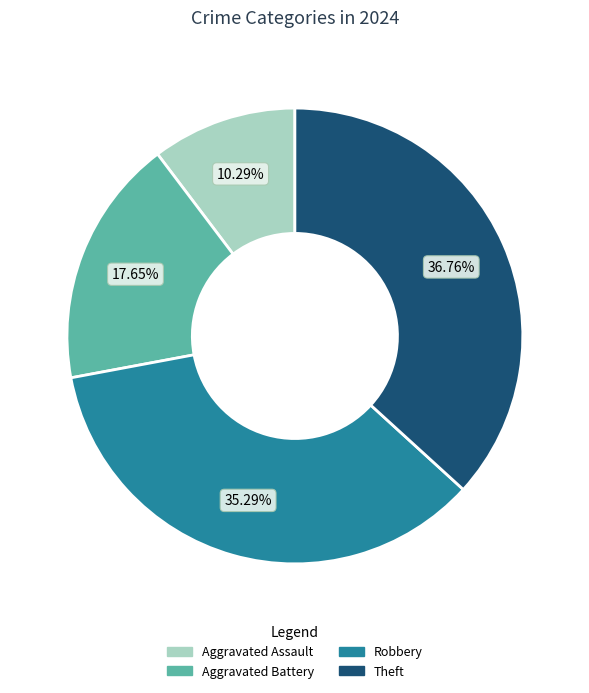

To the nearest percent, what is the average slice percentage?

25%